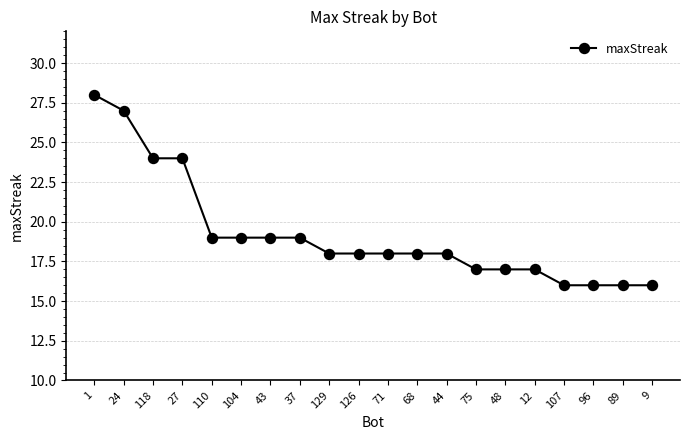

Is this an area chart (filled region under the line)?

No